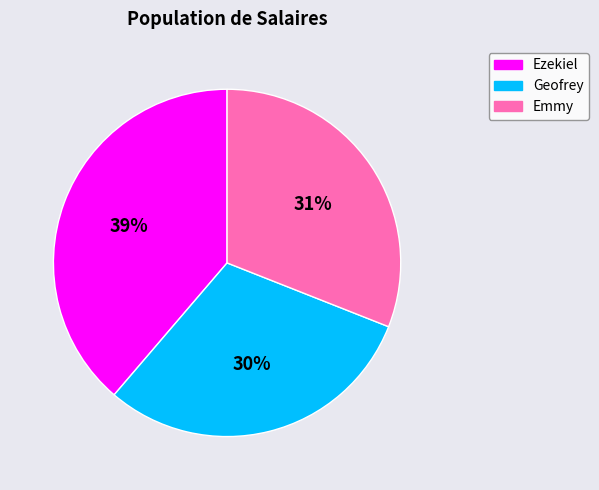

To the nearest percent, what is the combined percentage of Ezekiel and Emmy?

70%